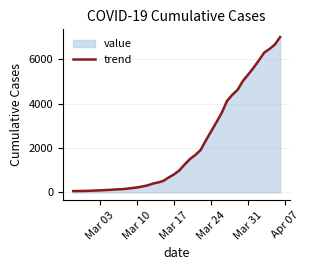

What is the average value?

2142